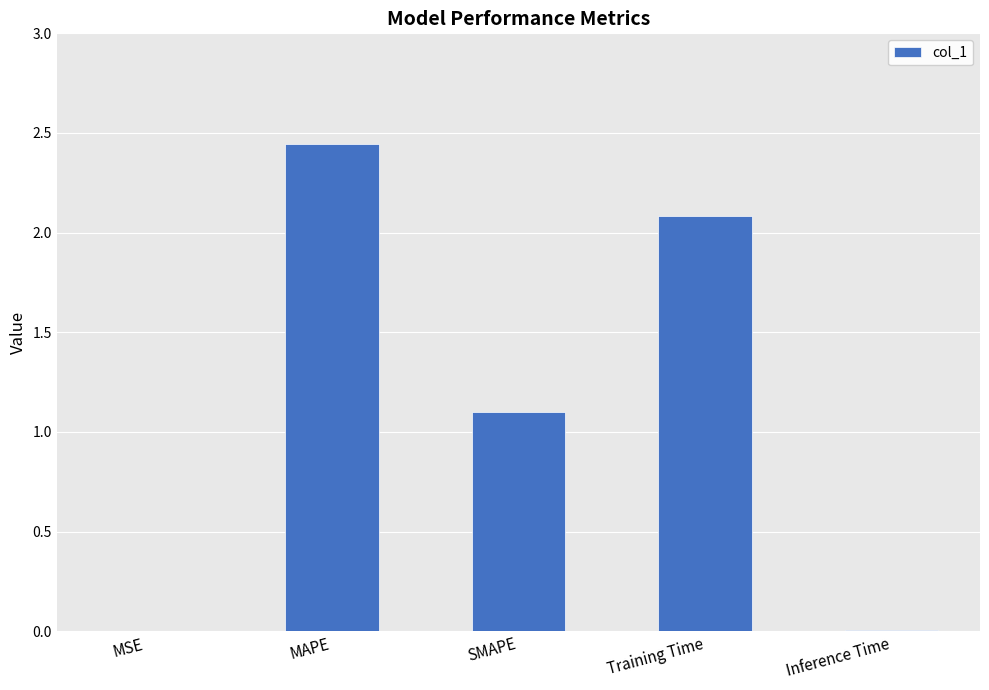

Between Training Time and SMAPE, which is larger?

Training Time